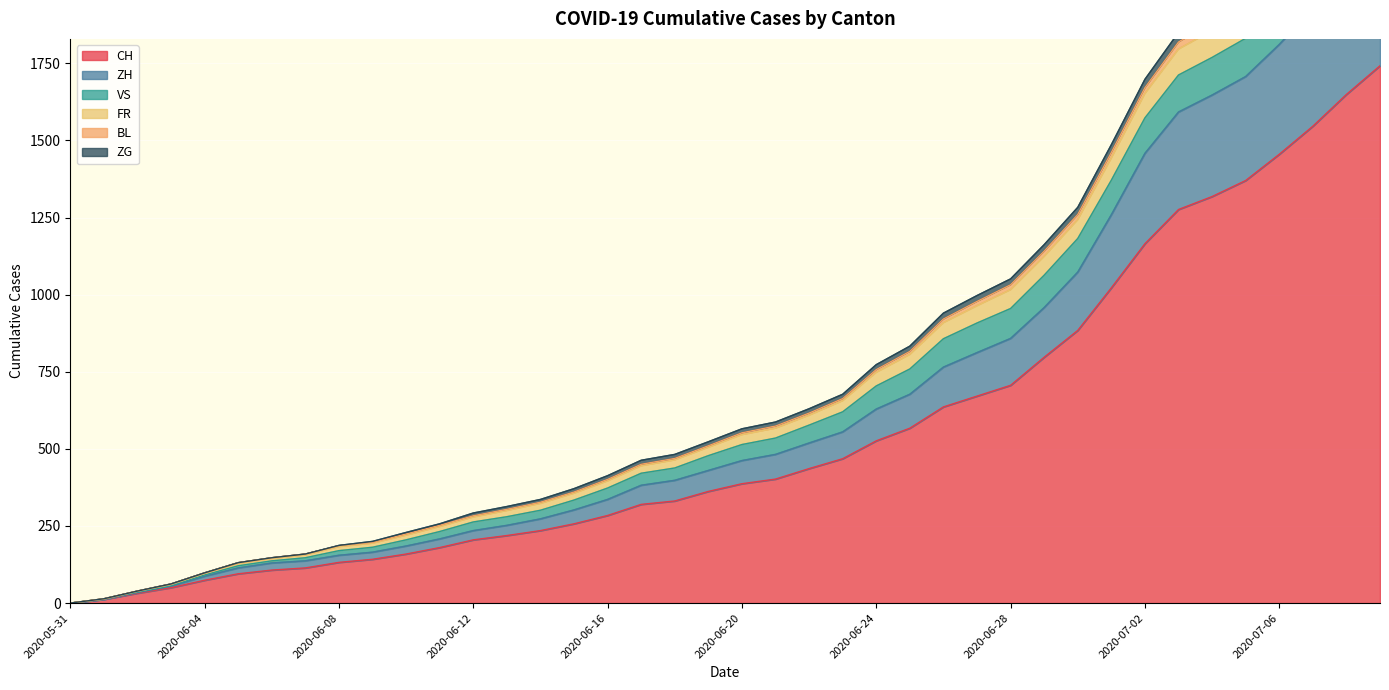

True or false: ZH and CH cross at least once.

False